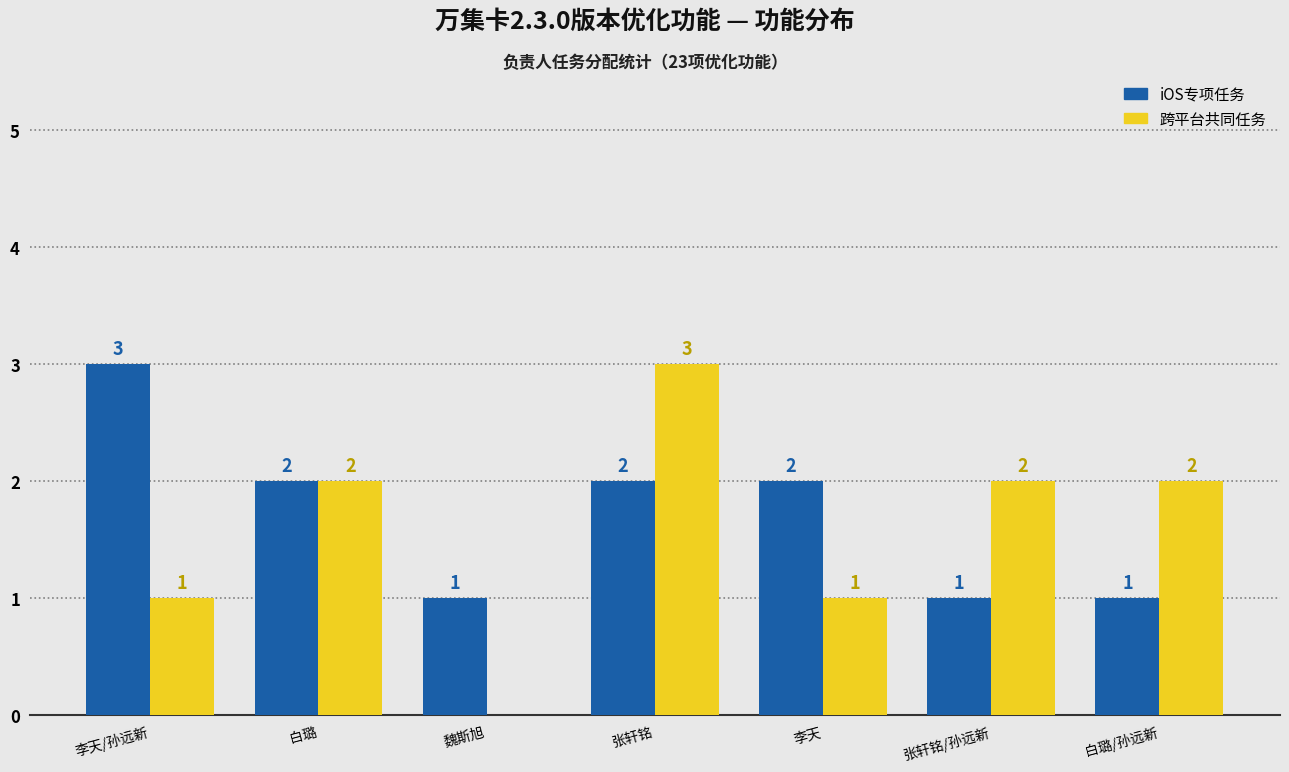

Reading right to left, what are all the values shown in this chart?

iOS专项任务: 白璐/孙远新=1	张轩铭/孙远新=1	李天=2	张轩铭=2	魏斯旭=1	白璐=2	李天/孙远新=3
跨平台共同任务: 白璐/孙远新=2	张轩铭/孙远新=2	李天=1	张轩铭=3	魏斯旭=0	白璐=2	李天/孙远新=1